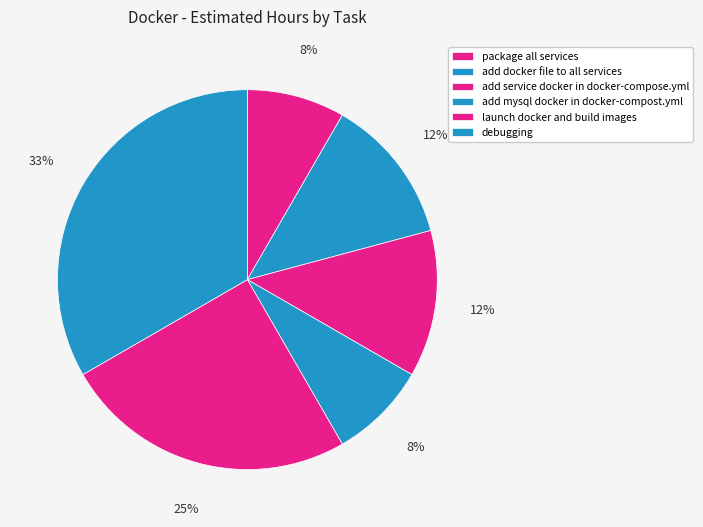

Between add docker file to all services and add mysql docker in docker-compost.yml, which is larger?

add docker file to all services